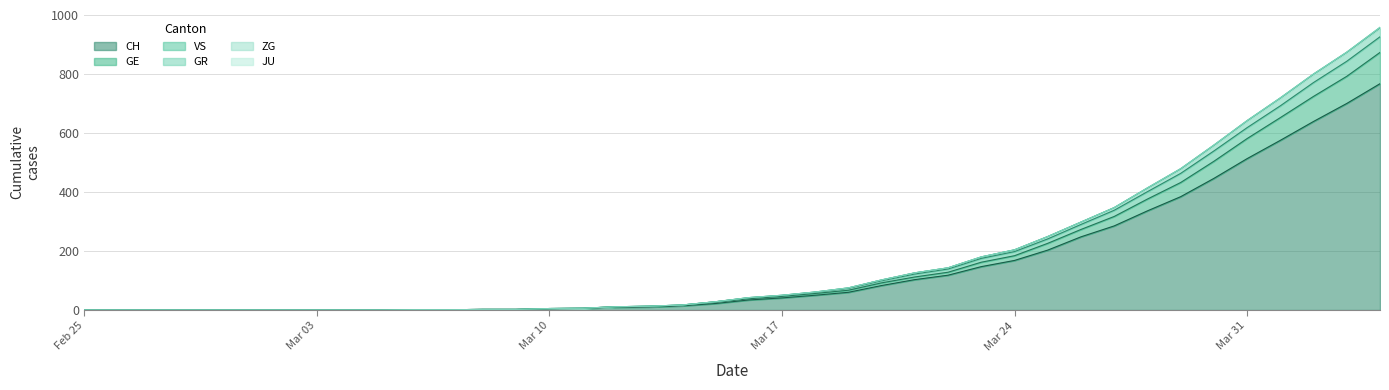

True or false: VS has more than 2 interior local peaks.

False